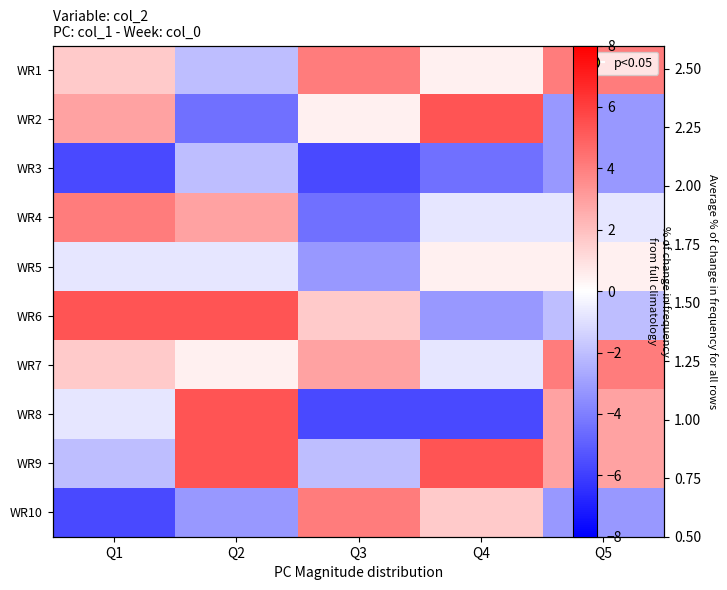

At which label does WR10 first exceed -3?

Q3